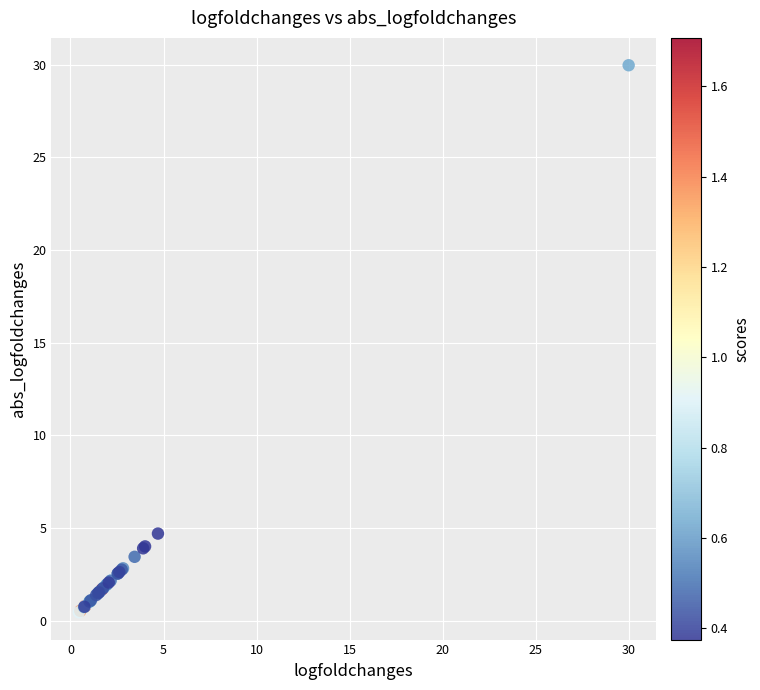

What Y value in the scatter plot is closest to 15?

4.7